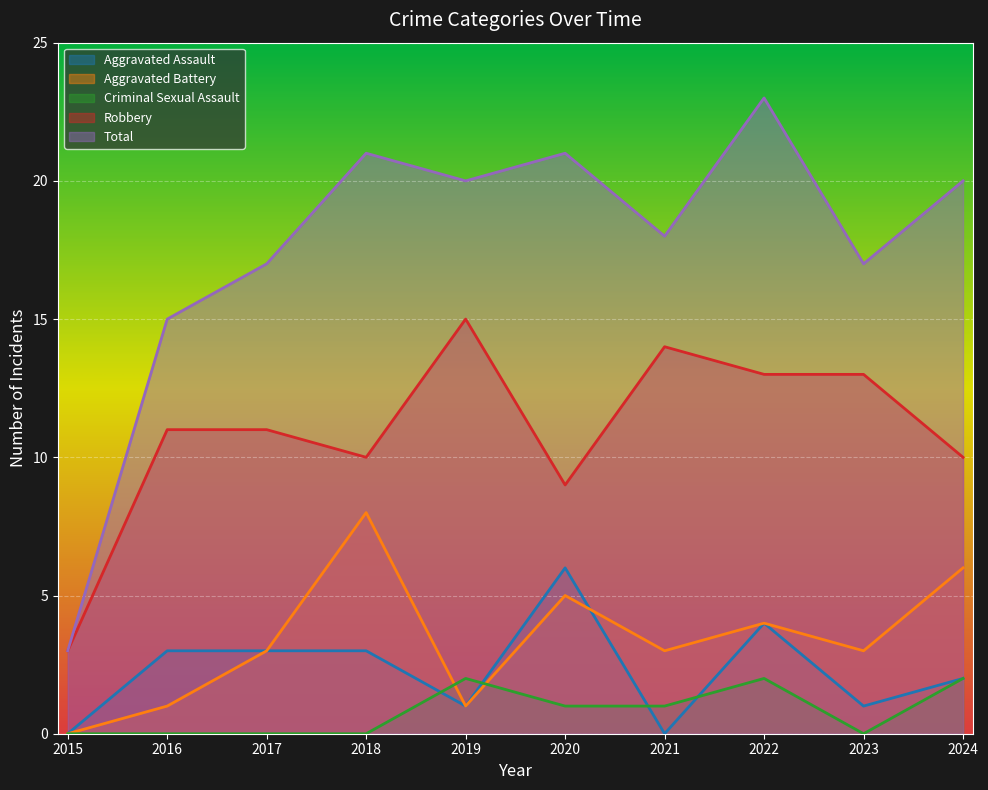

Reading left to right, list all the values displayed in this chart.

Aggravated Assault: 0	3	3	3	1	6	0	4	1	2
Aggravated Battery: 0	1	3	8	1	5	3	4	3	6
Criminal Sexual Assault: 0	0	0	0	2	1	1	2	0	2
Robbery: 3	11	11	10	15	9	14	13	13	10
Total: 3	15	17	21	20	21	18	23	17	20